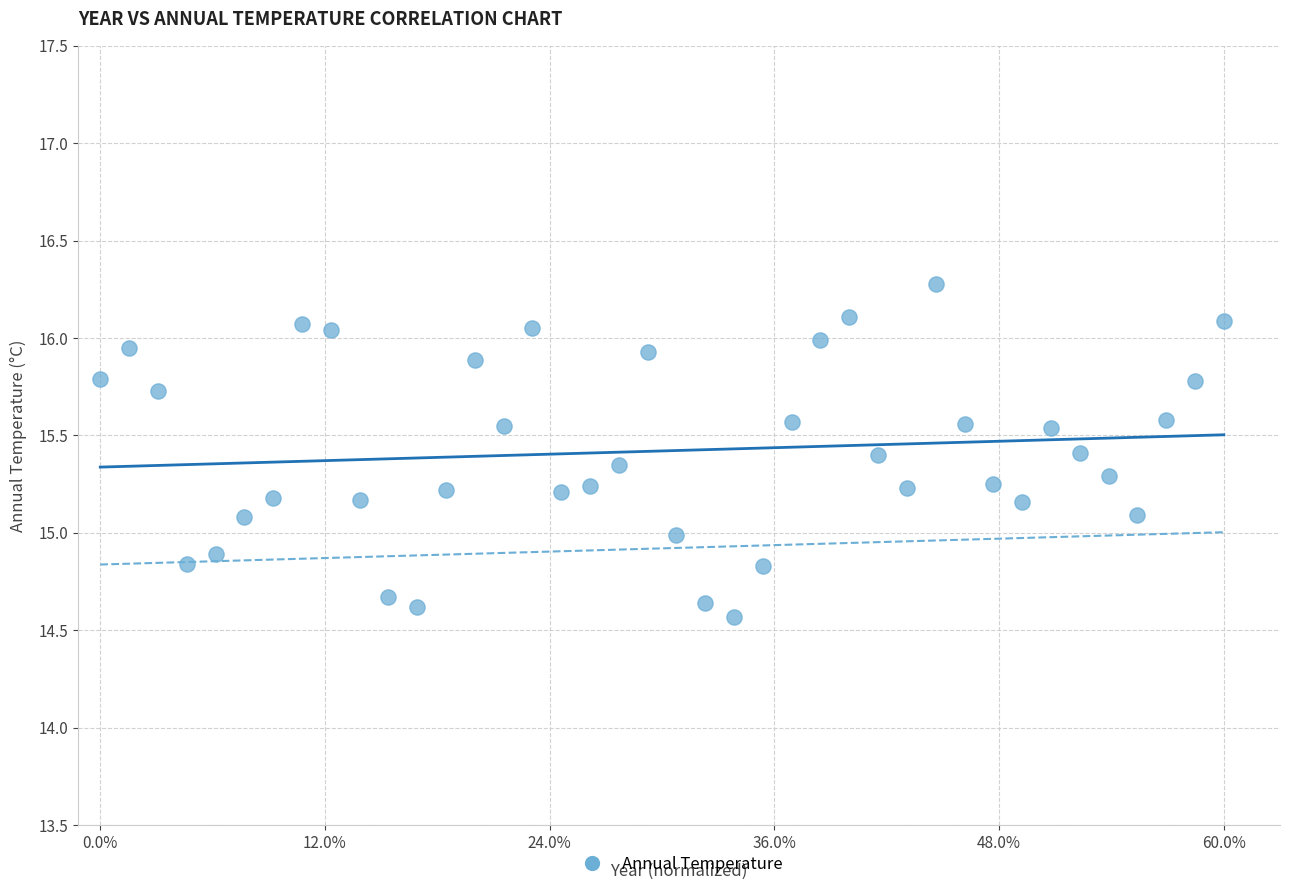

What is the range of Y values (max minus min)?

1.7